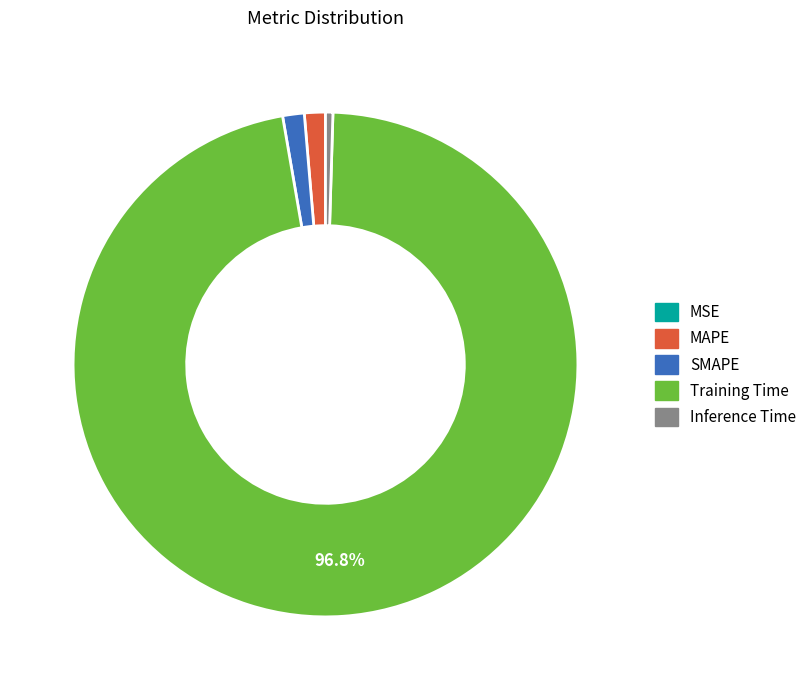

What is the largest slice in the pie chart?

Training Time